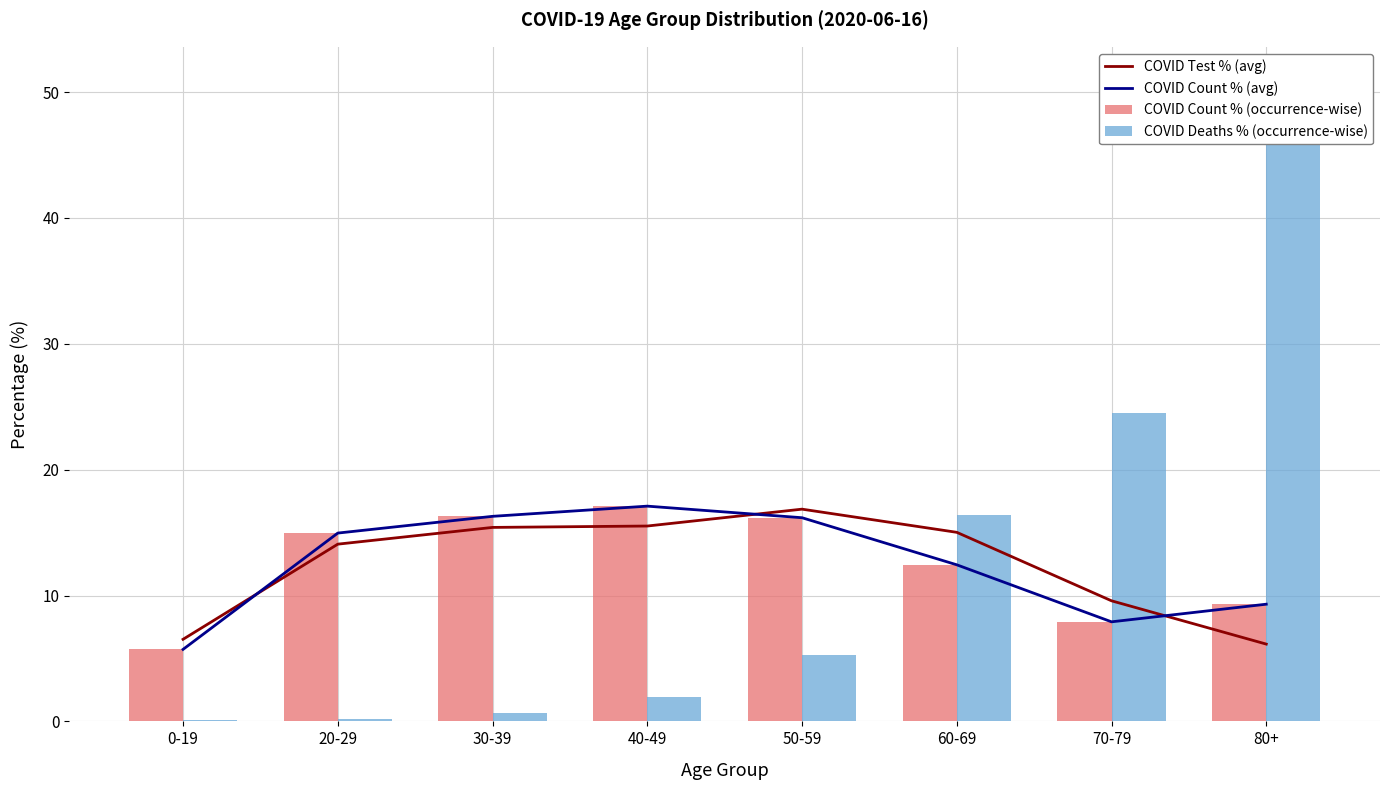

What is the difference between the COVID Count % (avg) values at 60-69 and 50-59?

3.7